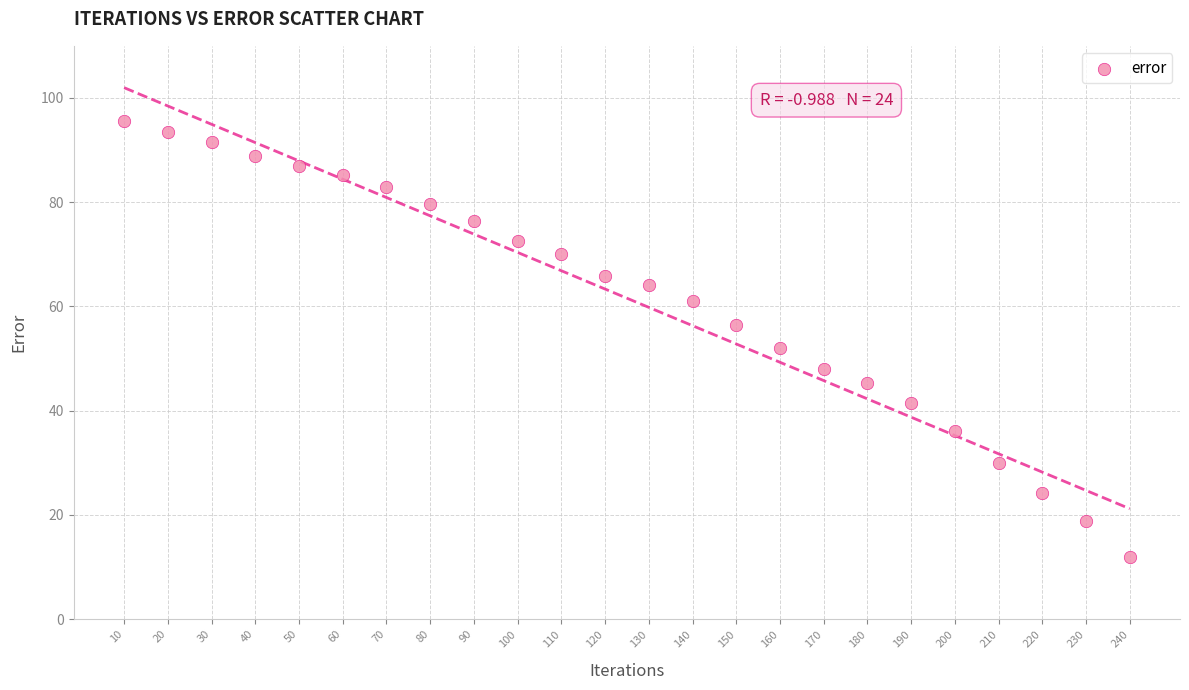

What is the range of Y values (max minus min)?

83.5